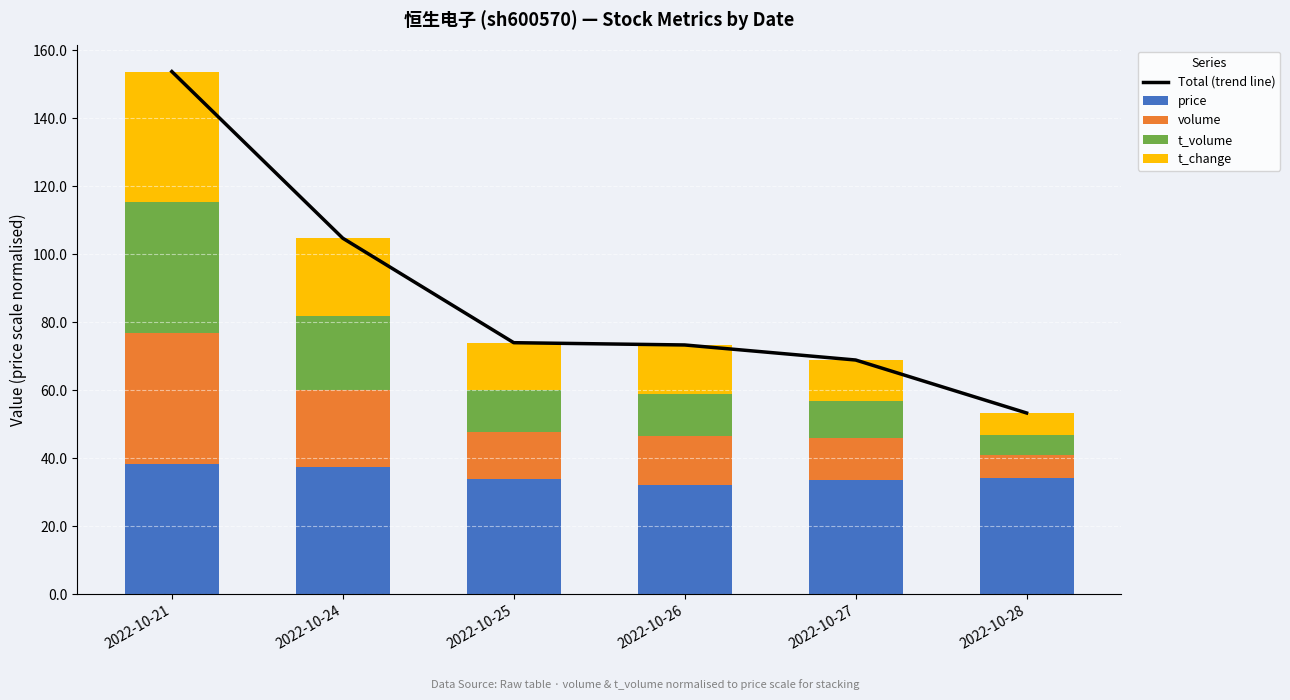

The value of Total (trend line) at 2022-10-27 is 93.9. True or false?

False